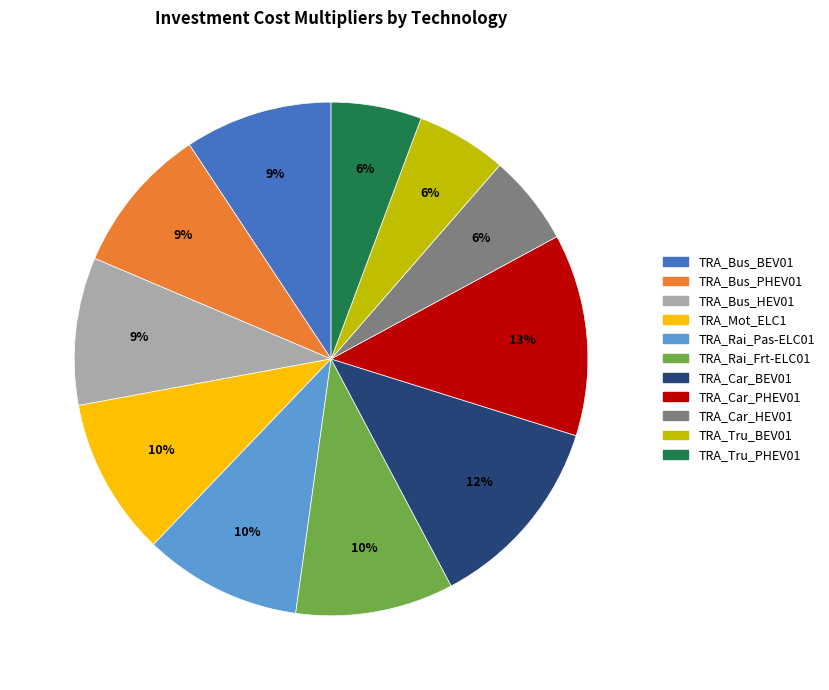

How many slices are in this pie chart?

11